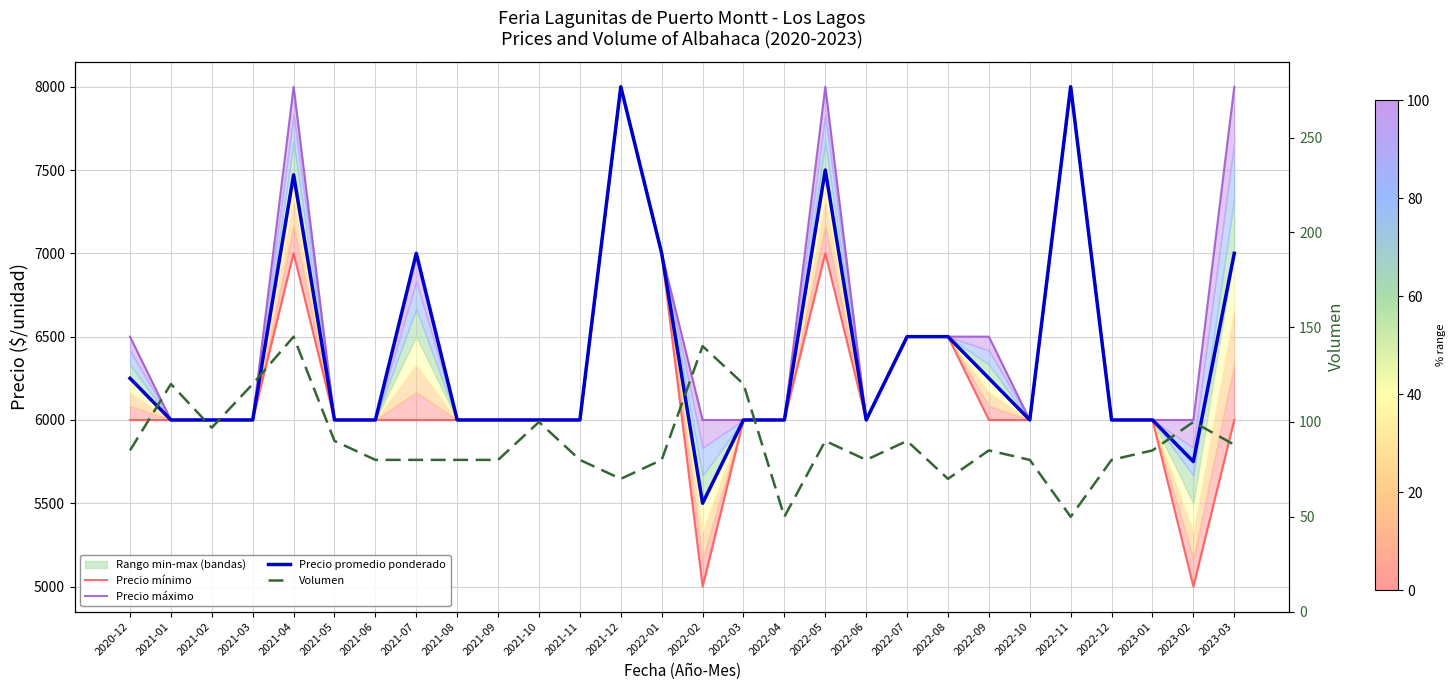

How many lines are shown in the chart?

4